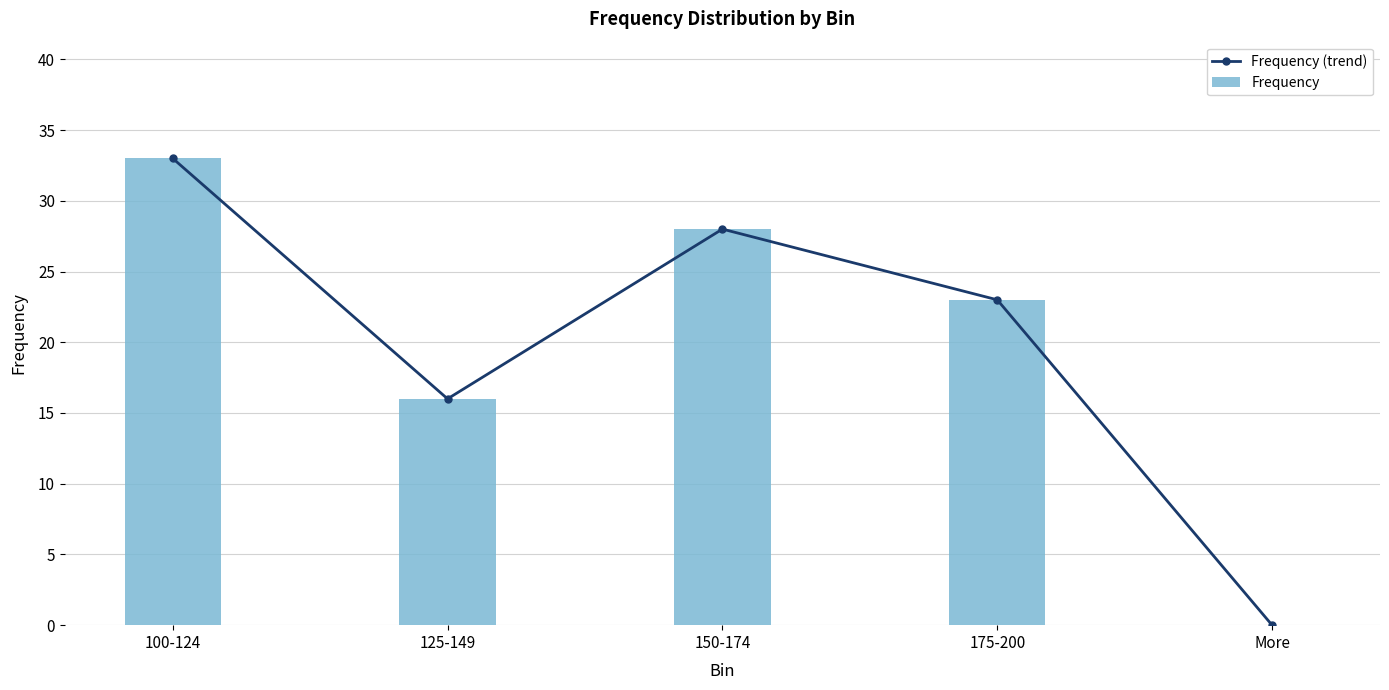

What is the sum of the Frequency values at 150-174 and 100-124?

61